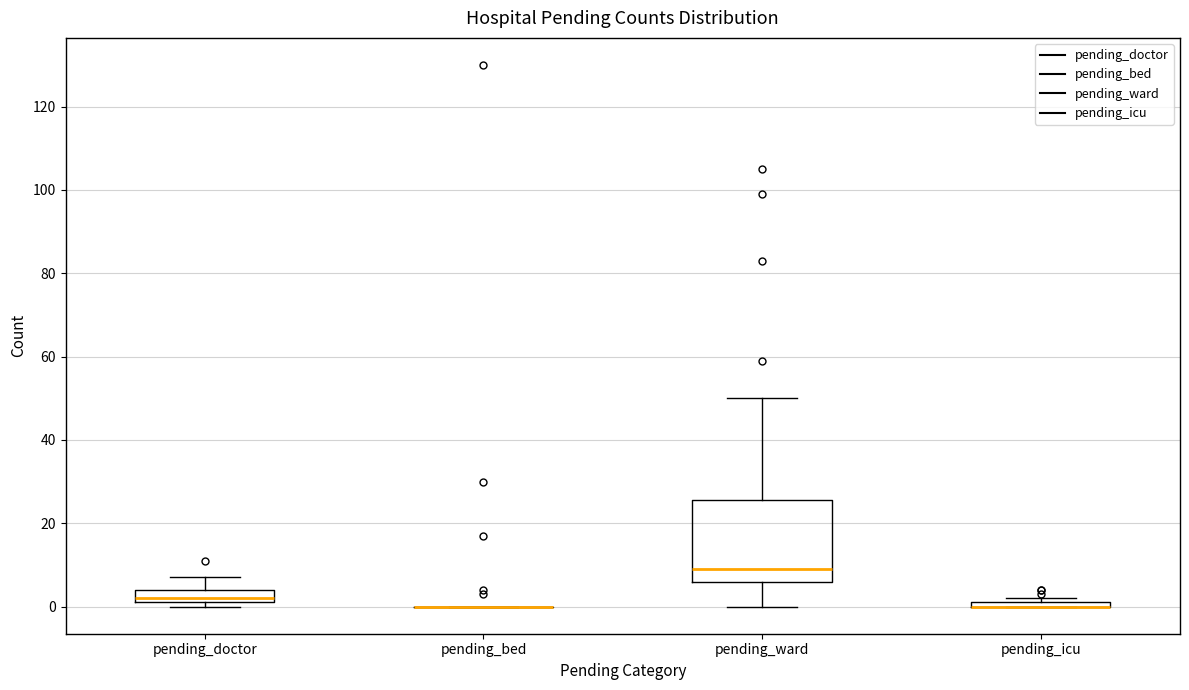

Where does the upper whisker of the box for pending_doctor end on the y-axis? The values are not printed on the chart, so give them approximately, as read against the axis.

8